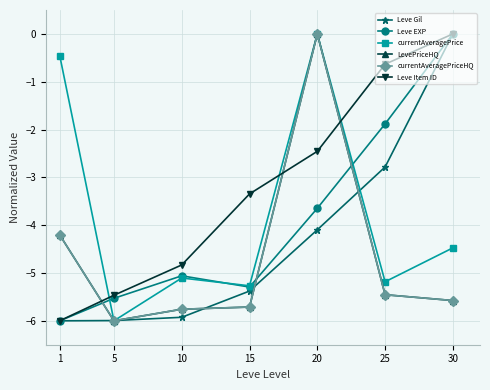

Is this an area chart (filled region under the line)?

No